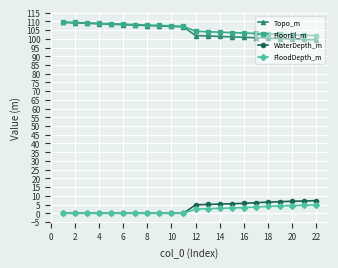

What are all the series names shown in the legend?

Topo_m, FloorEl_m, WaterDepth_m, FloodDepth_m